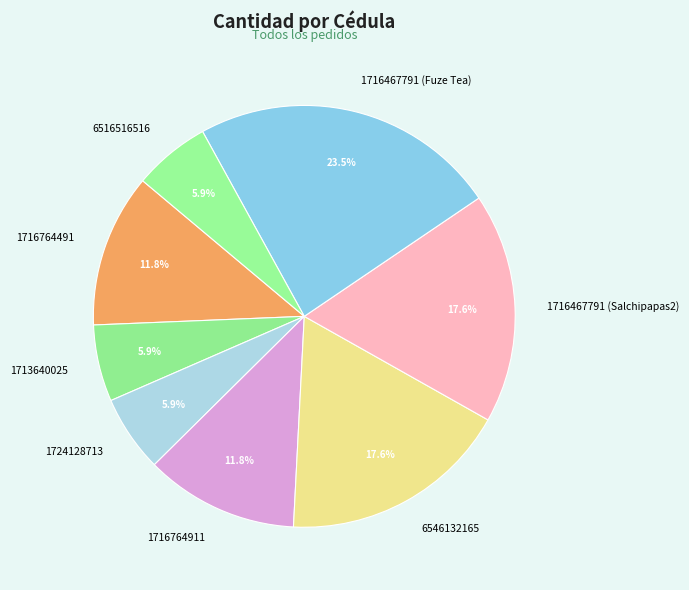

What is the total percentage of 6516516516 and 1724128713?

11.8%